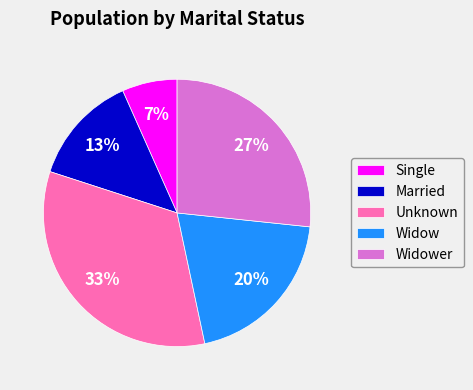

Is the sum of Married and Single greater than half?

No